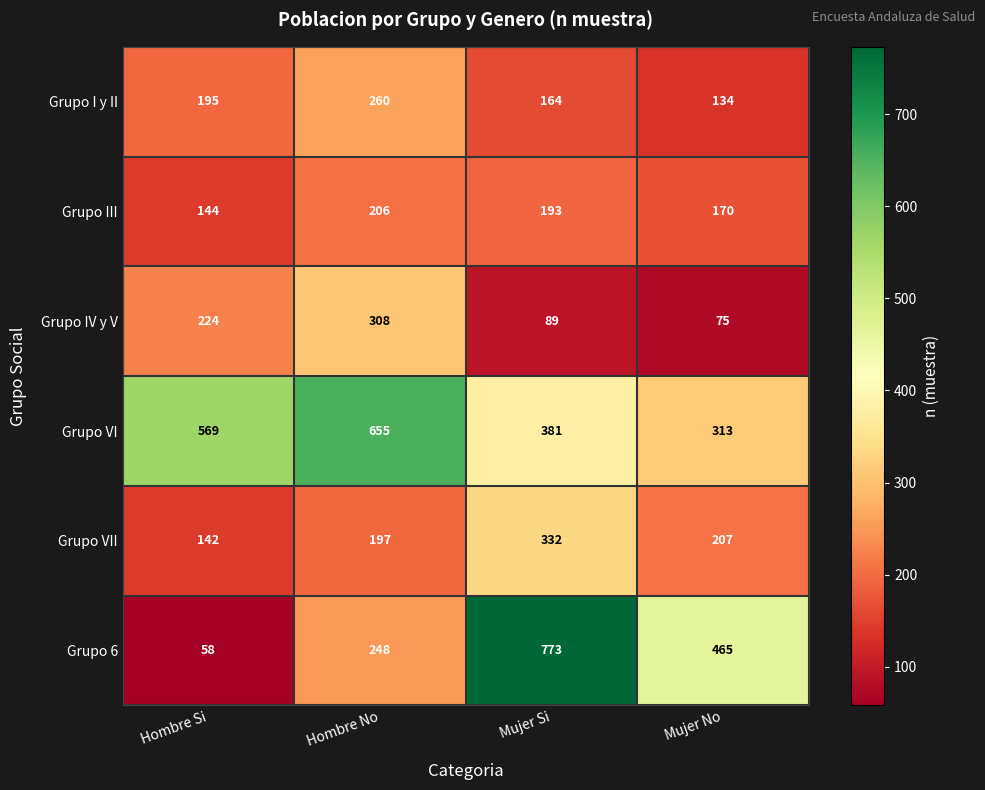

The value of Grupo 6 at Mujer Si is 773. True or false?

True